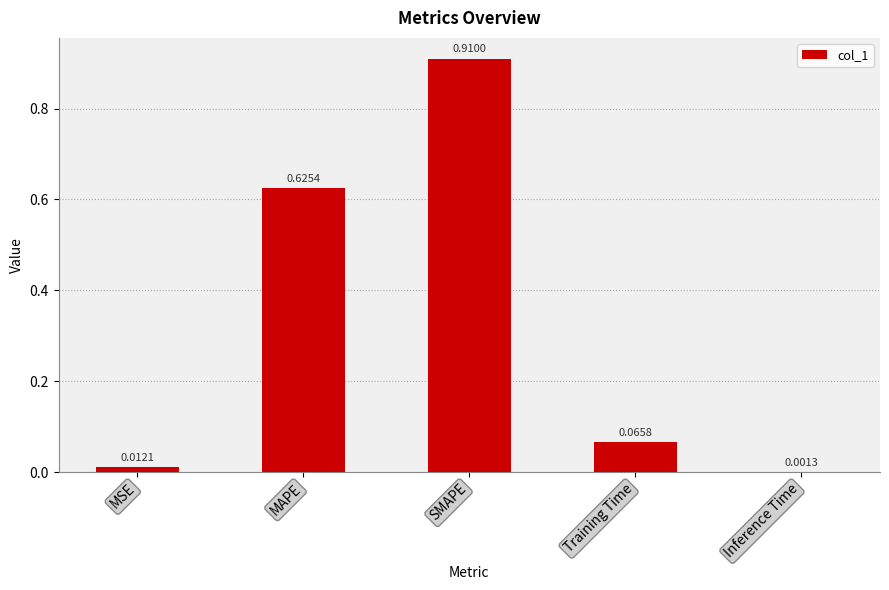

Which label corresponds to the largest value in the chart?

SMAPE